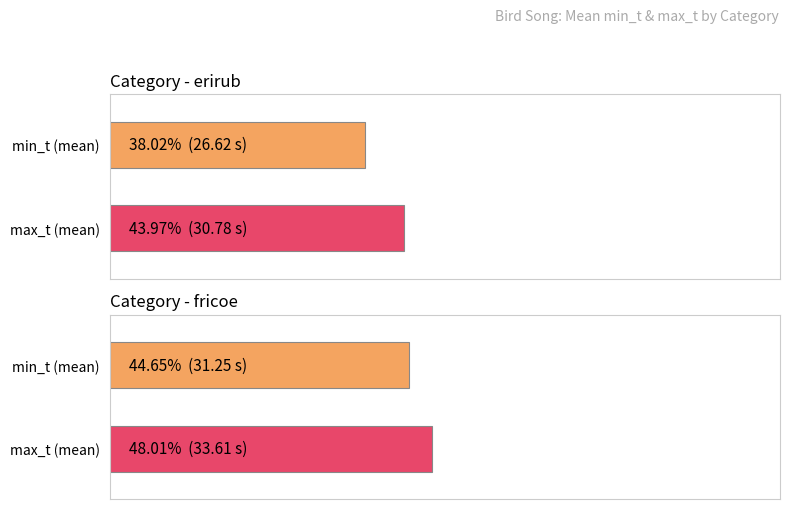

Is it true that min_t equals 17.6 at 6?

False